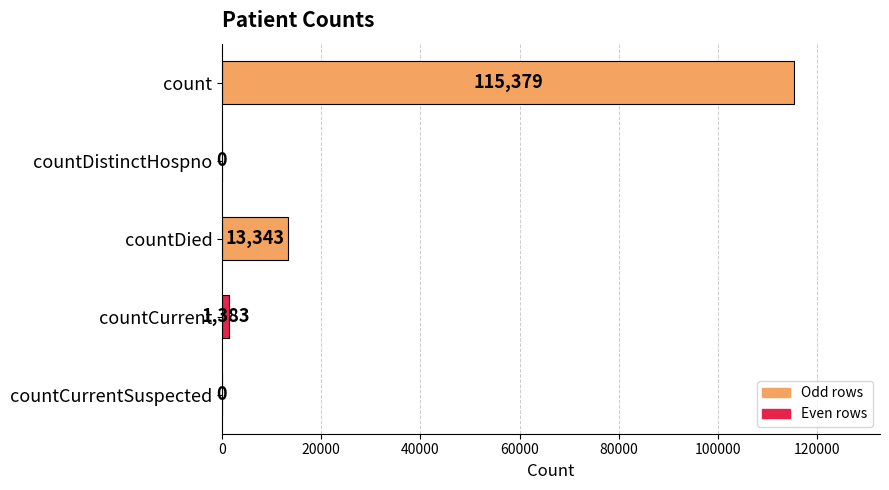

What is the change in value from countDistinctHospno to countDied?

+13343